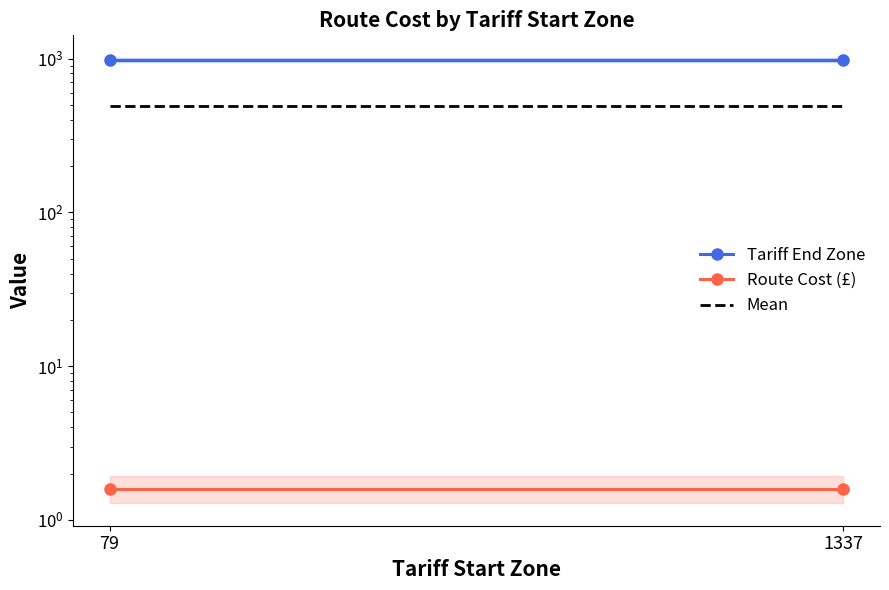

What is the value of the Tariff End Zone point at the 2nd from the left?

985.0